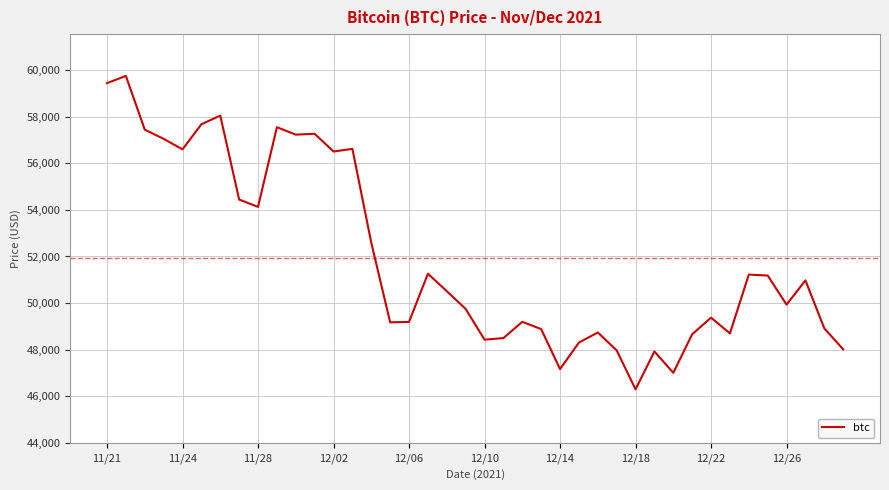

What is the minimum value shown in the chart?

46296